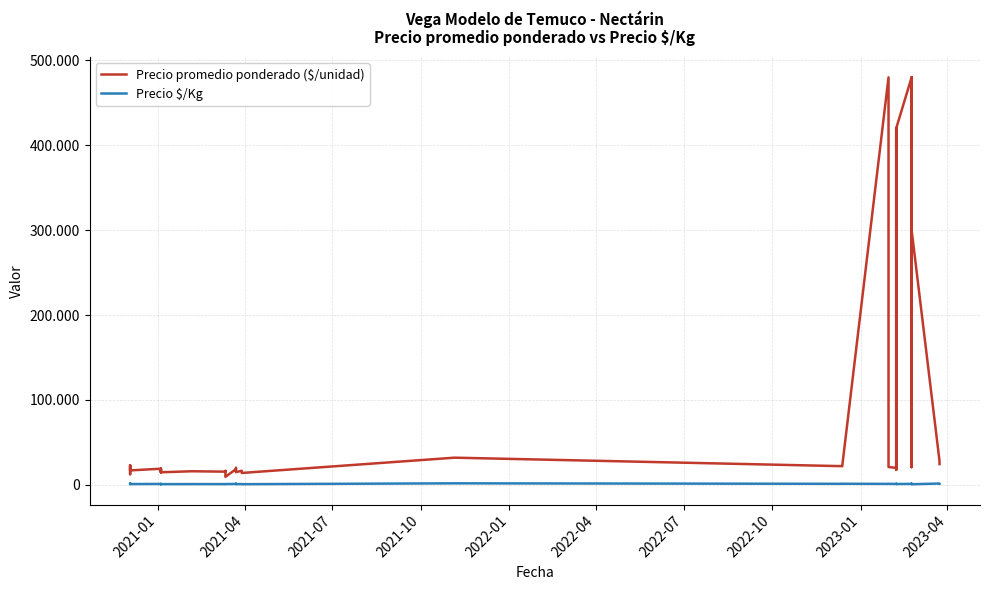

True or false: Precio promedio ponderado ($/unidad) and Precio $/Kg intersect in this chart.

False